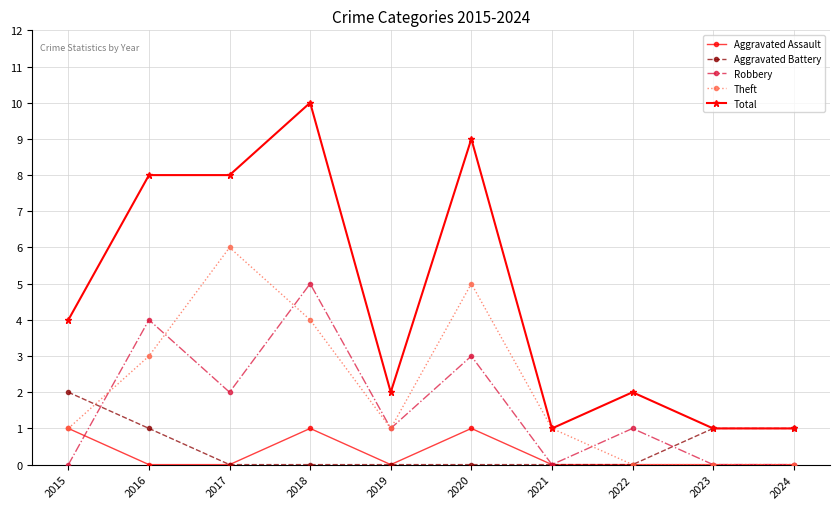

What is the sum of the Robbery values at 2017 and 2024?

2